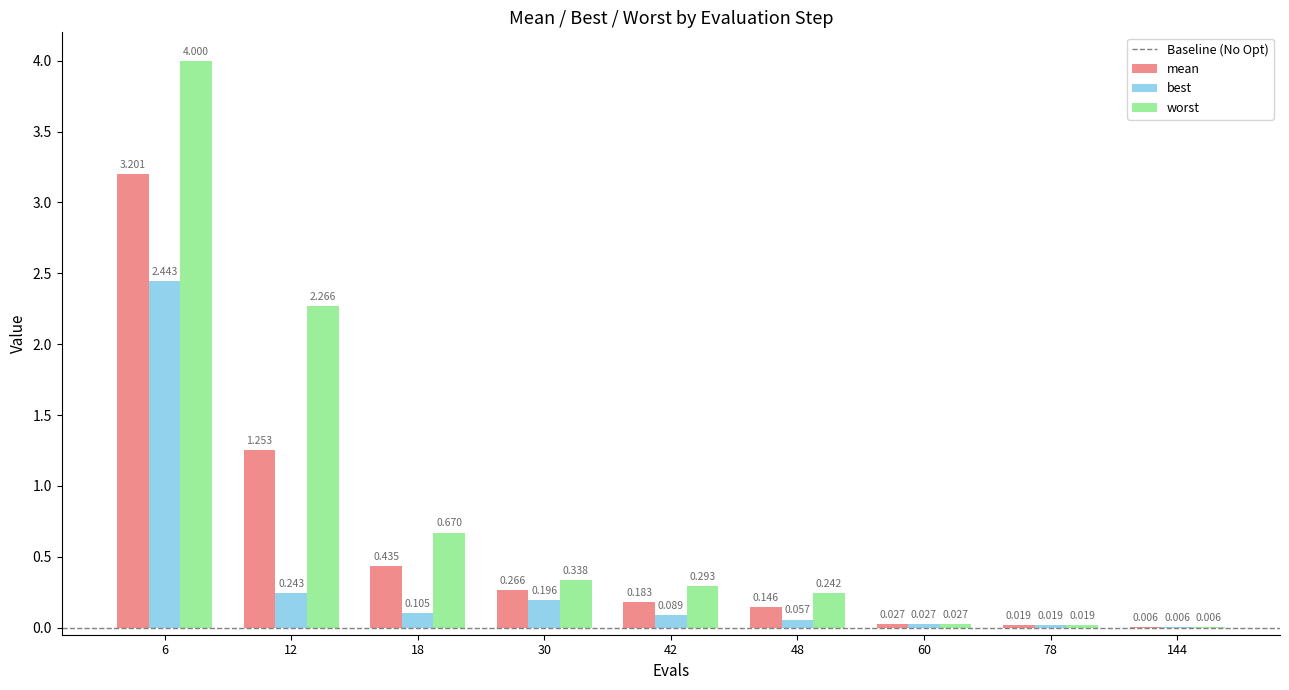

What is the sum of all best values?

3.2